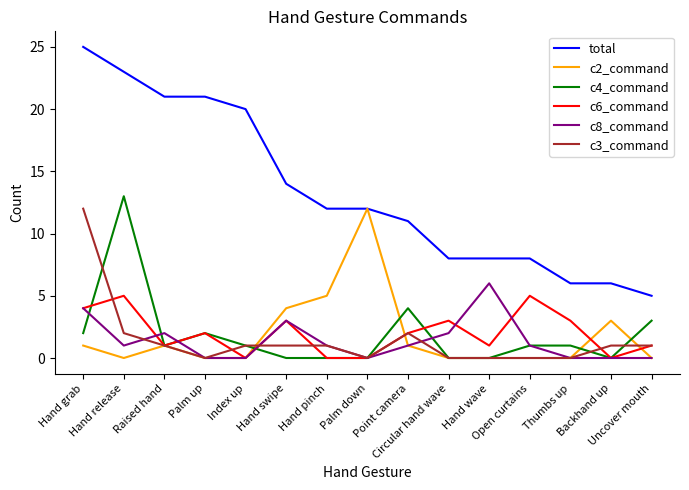

What is the total value across all series at Hand release?

44